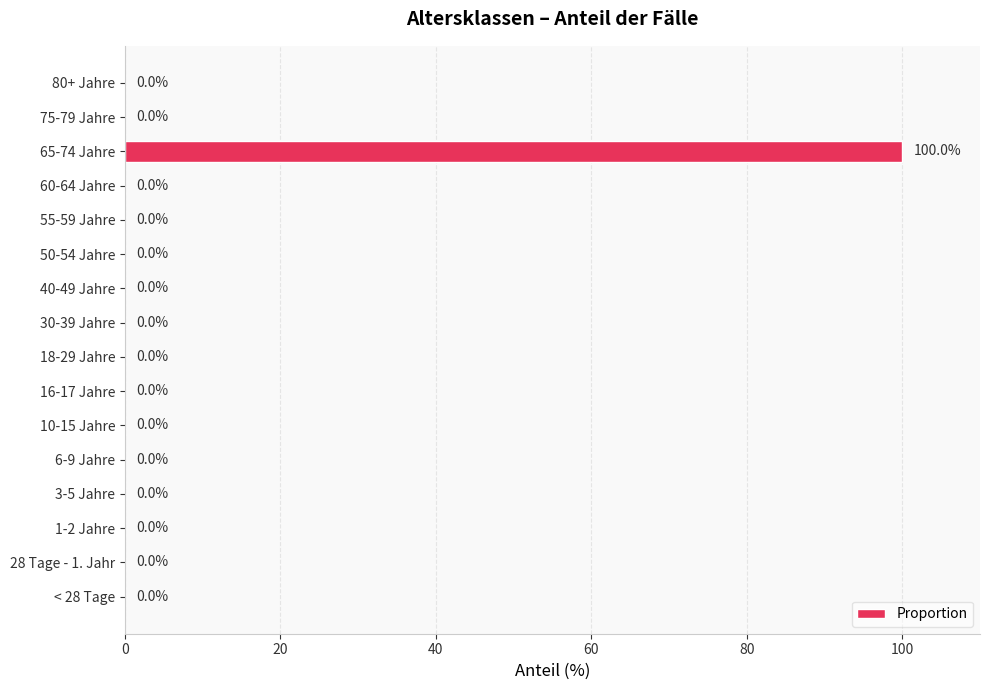

True or false: the data shows -34 at 30-39 Jahre.

False